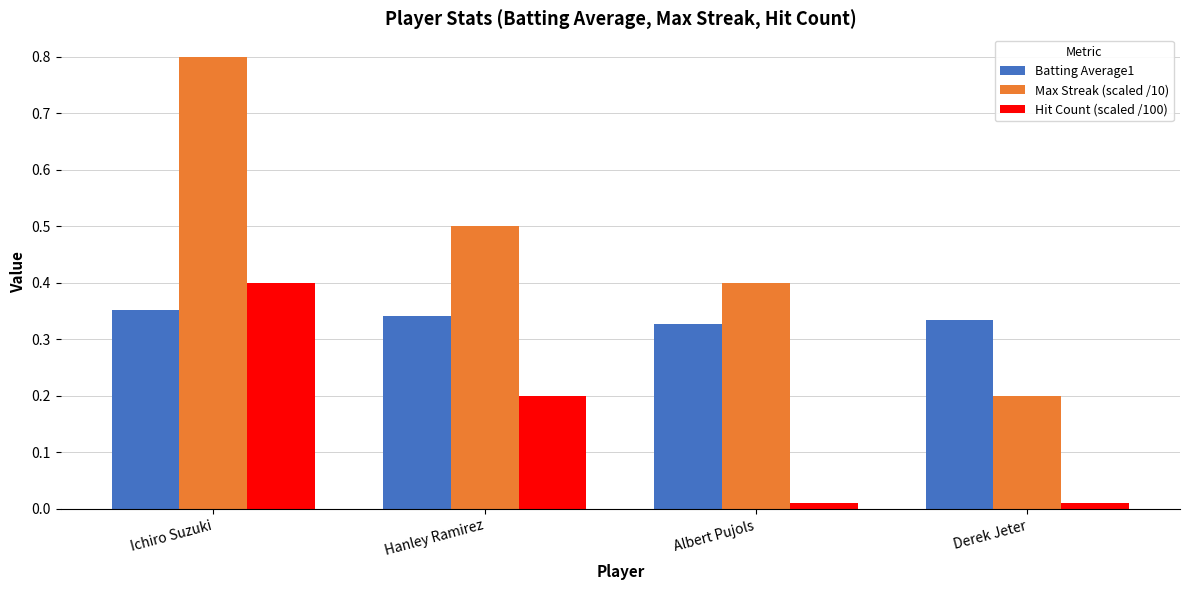

Rank the series by their average value, from highest to lowest.

Max Streak (scaled /10), Batting Average1, Hit Count (scaled /100)